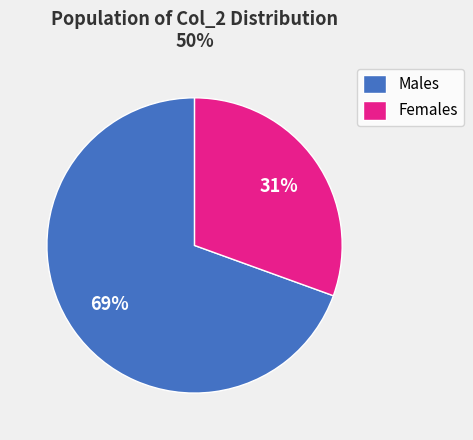

How many segments does this pie chart have?

2